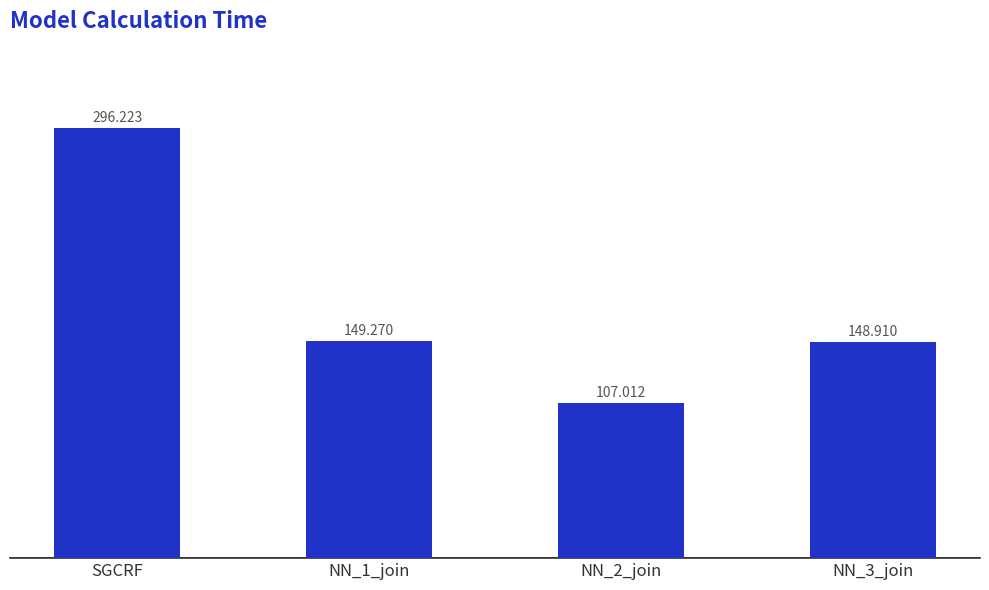

What is the label of the 4th bar from the left?

NN_3_join